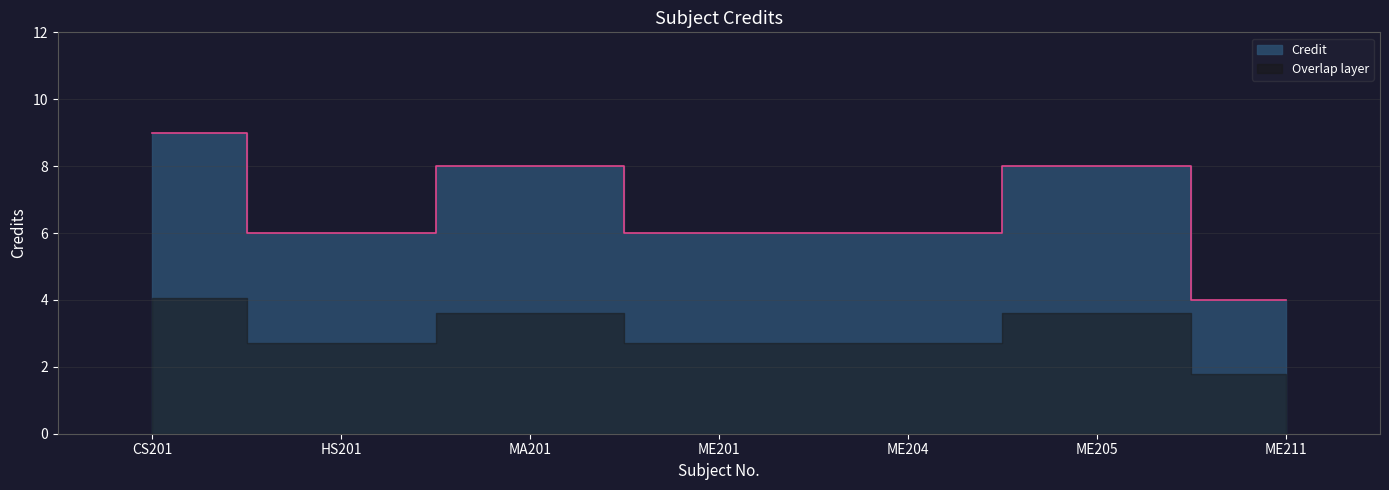

What is the change in value from ME201 to ME205?

+2